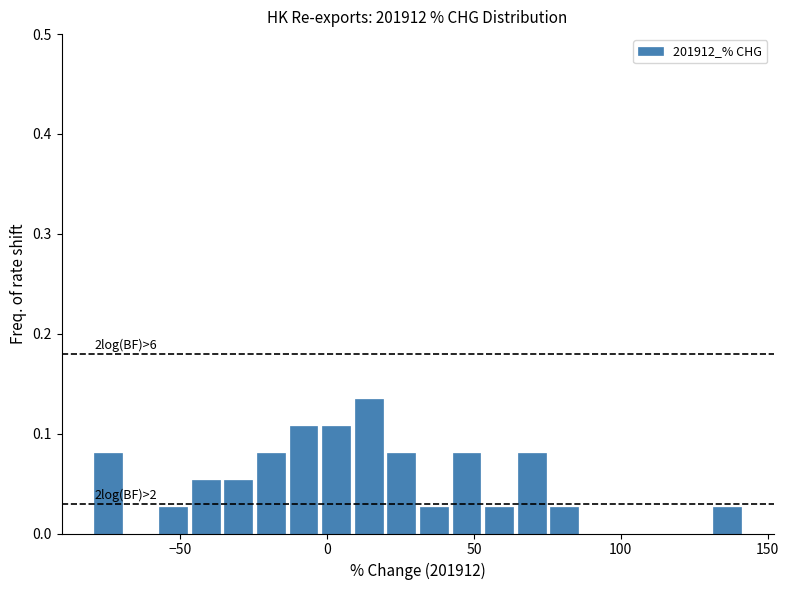

Read against the x-axis, roughly where is the centre of the tallest bar?

15